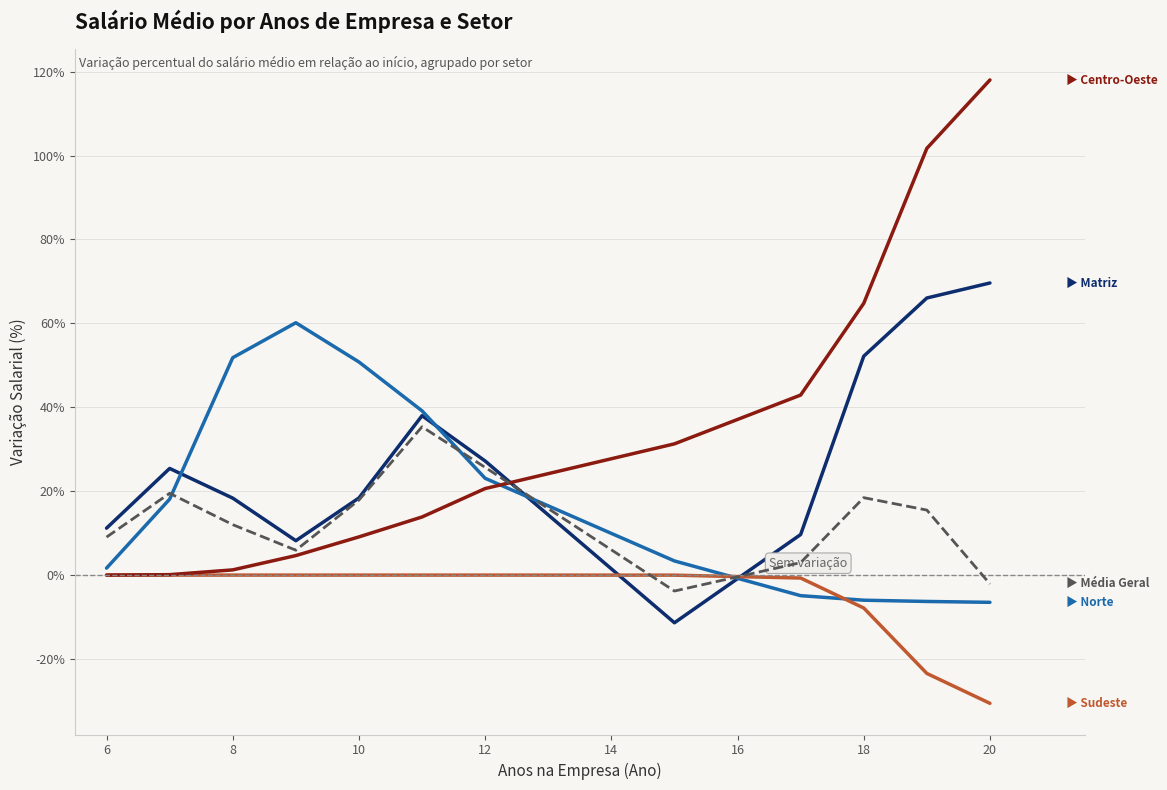

What is the maximum value shown in the chart?

118.0